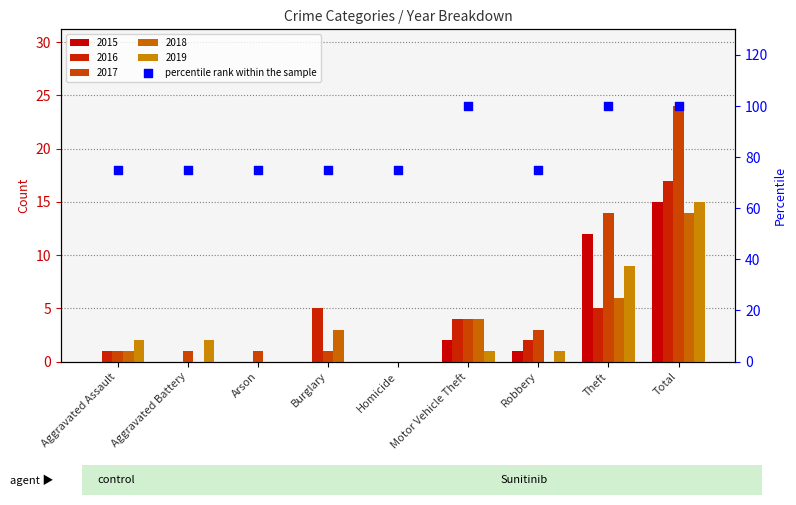

What is the change in value from Aggravated Assault to Motor Vehicle Theft?

+25